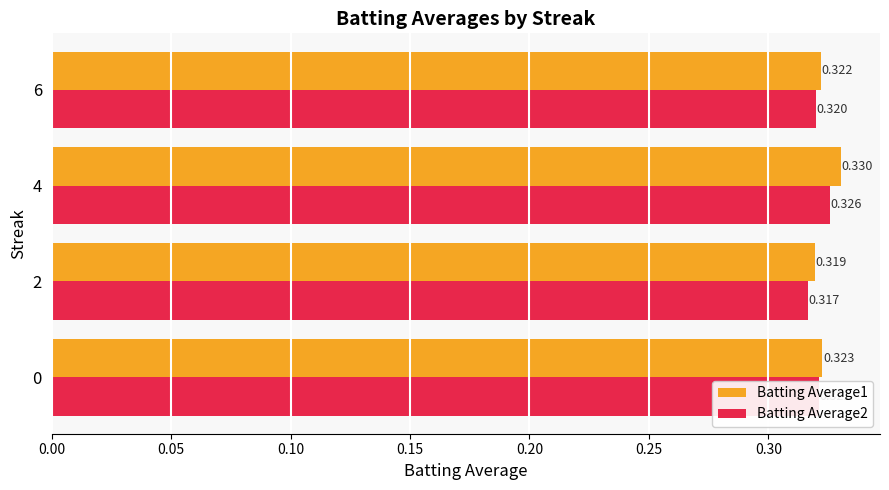

Count the number of categories in the chart.

4